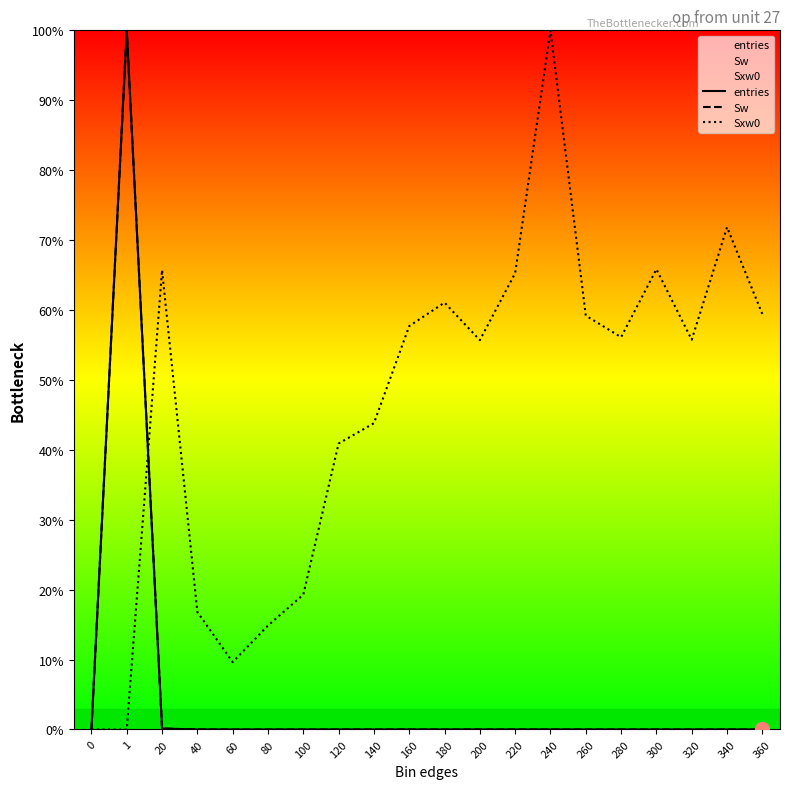

True or false: entries has more than 1 points higher than both neighbors.

True